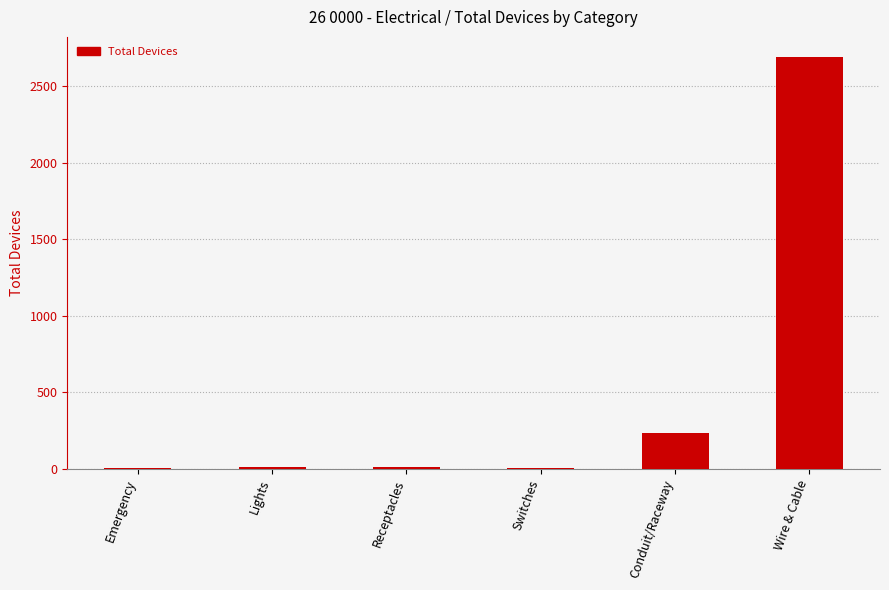

What is the maximum value shown in the chart?

2688